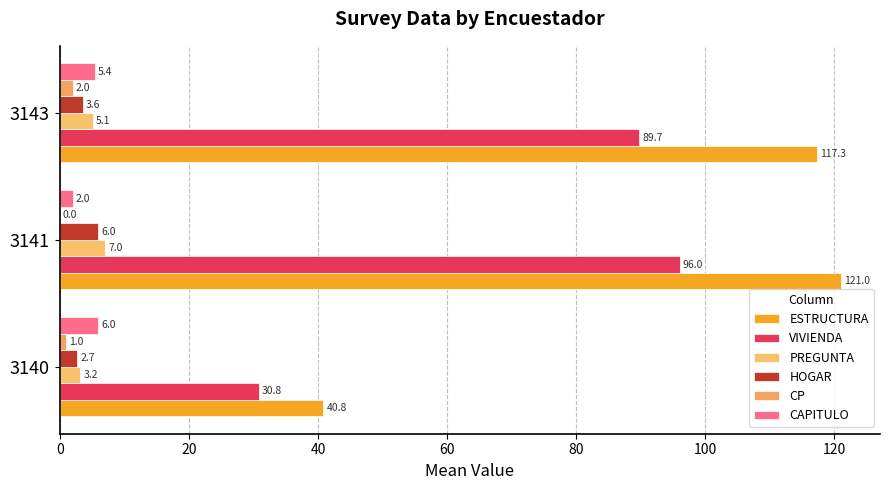

Count the number of categories in the chart.

3